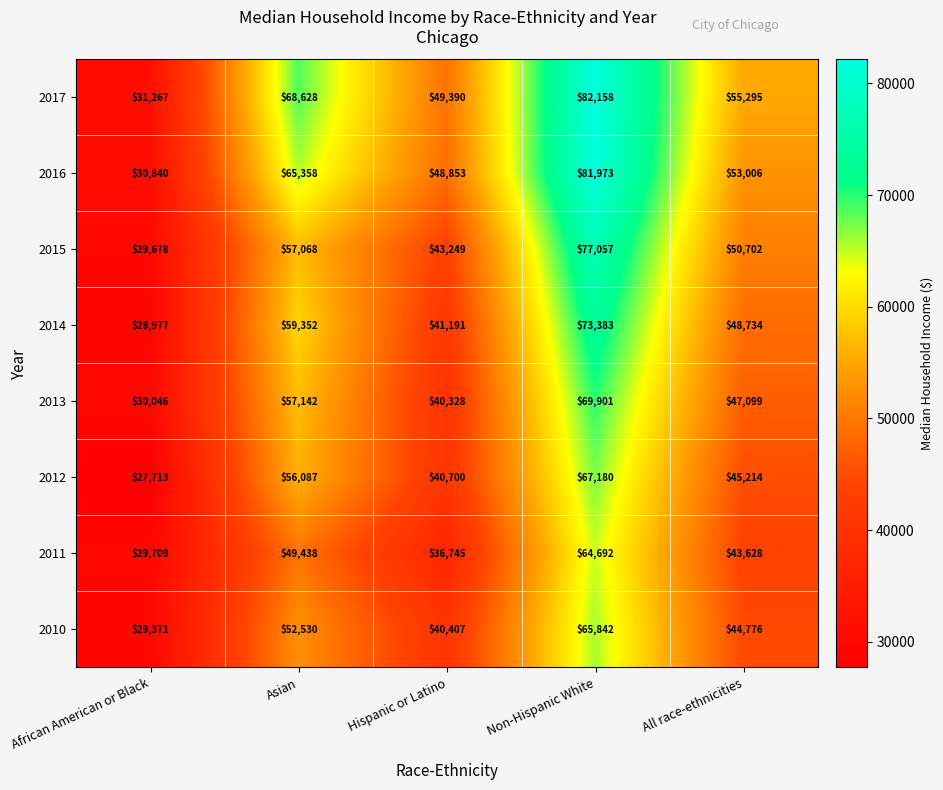

Which series has the widest spread of values?

2016